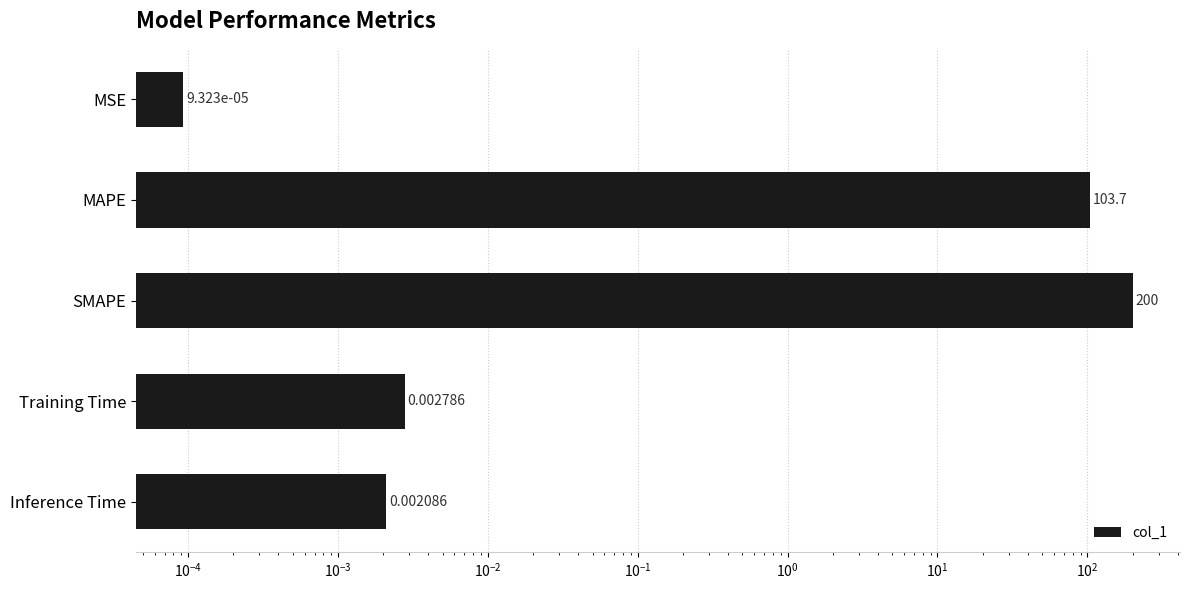

True or false: the data shows 0.0 at MSE.

False